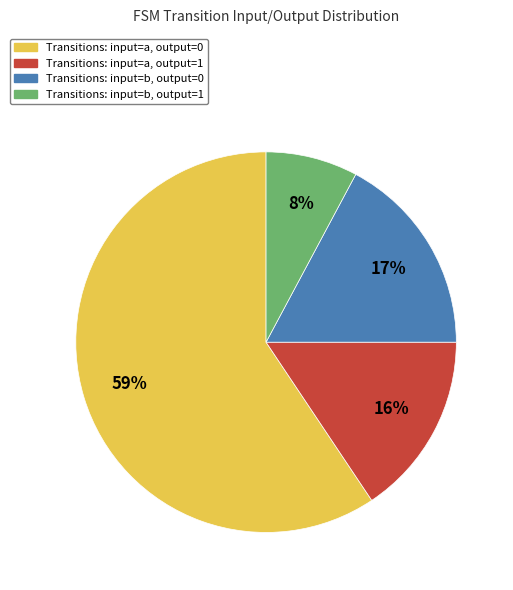

To the nearest percent, what is the average slice percentage?

25%